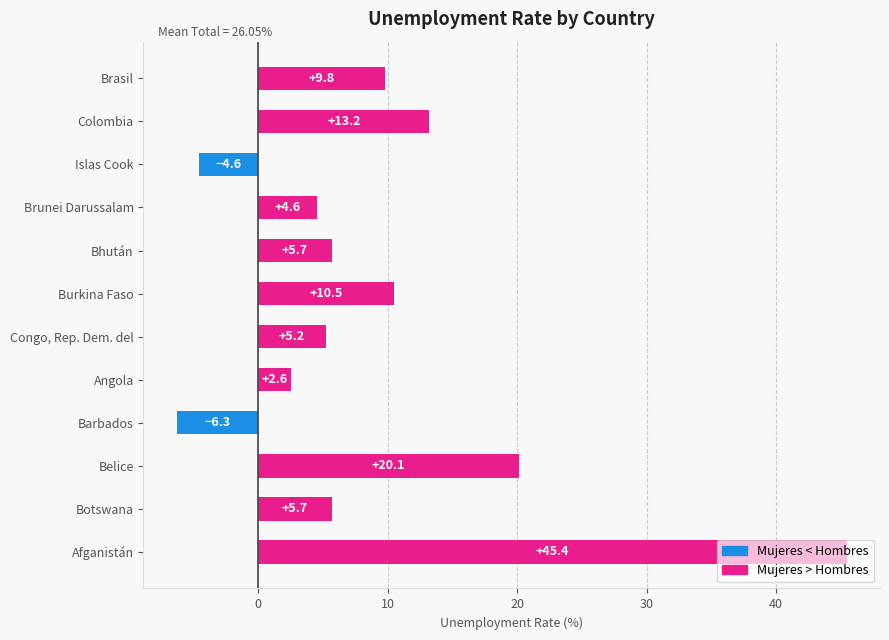

How many positive values are there?

10